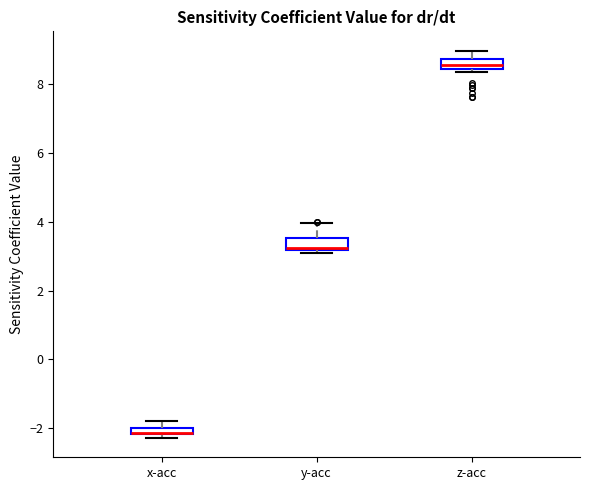

Where does the median line of the box for z-acc sit on the y-axis? The values are not printed on the chart, so give them approximately, as read against the axis.

8.6